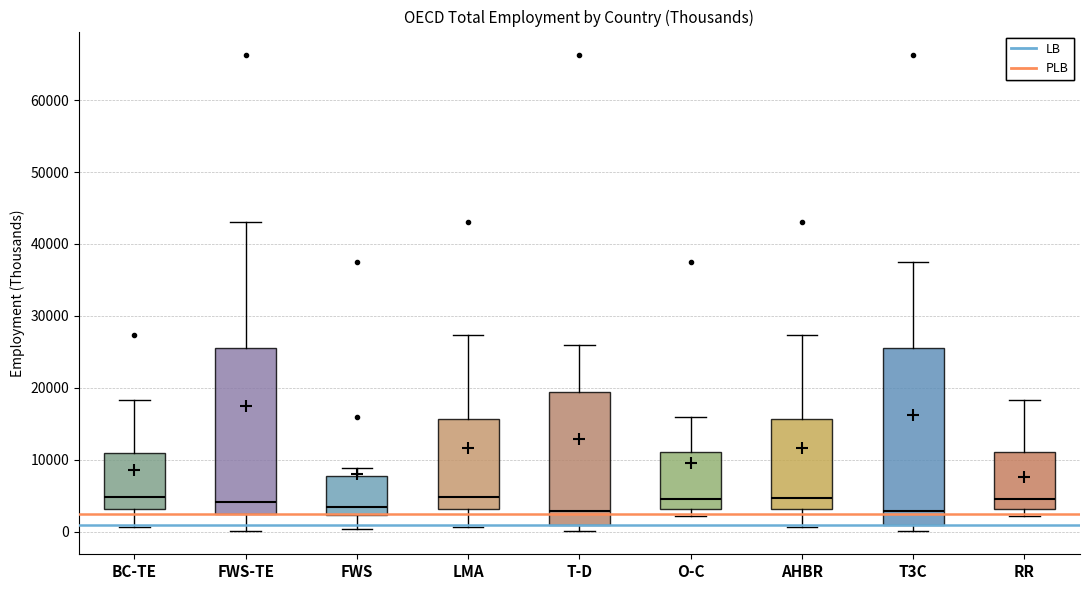

Reading left to right, transcribe this box plot: for each box, give where its median line is, the range the box spans, and where its two whiskers end, as read against the y-axis. The values are not printed on the chart, so give them approximately, as read against the axis.

BC-TE: median 5000, box 3000 to 11000, whiskers 1000 to 18000
FWS-TE: median 4000, box 2000 to 26000, whiskers 0 to 43000
FWS: median 4000, box 2000 to 8000, whiskers 0 to 9000
LMA: median 5000, box 3000 to 16000, whiskers 1000 to 27000
T-D: median 3000, box 1000 to 19000, whiskers 0 to 26000
O-C: median 5000, box 3000 to 11000, whiskers 2000 to 16000
AHBR: median 5000, box 3000 to 16000, whiskers 1000 to 27000
T3C: median 3000, box 1000 to 26000, whiskers 0 to 38000
RR: median 5000, box 3000 to 11000, whiskers 2000 to 18000